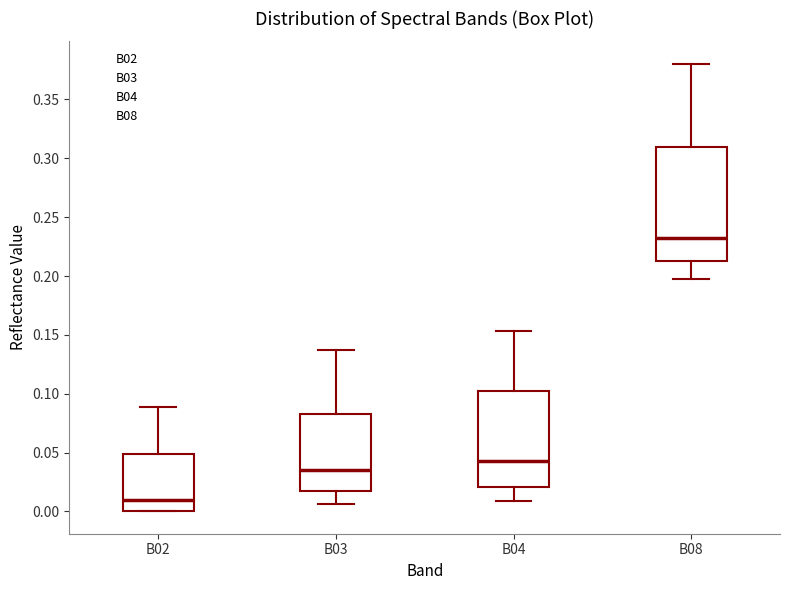

Reading left to right, transcribe this box plot: for each box, give where its median line is, the range the box spans, and where its two whiskers end, as read against the y-axis. The values are not printed on the chart, so give them approximately, as read against the axis.

B02: median 0.010, box 0.000 to 0.050, whiskers 0.000 to 0.090
B03: median 0.035, box 0.015 to 0.085, whiskers 0.005 to 0.135
B04: median 0.045, box 0.020 to 0.100, whiskers 0.010 to 0.155
B08: median 0.230, box 0.215 to 0.310, whiskers 0.200 to 0.380